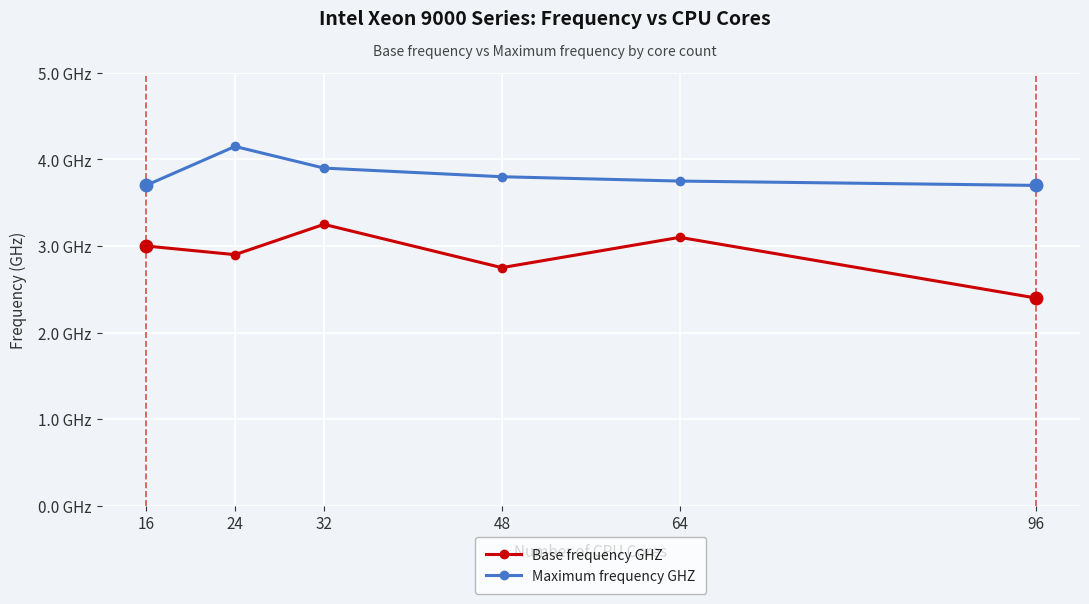

At 96, list the series in order from smallest to largest.

Base frequency GHZ, Maximum frequency GHZ